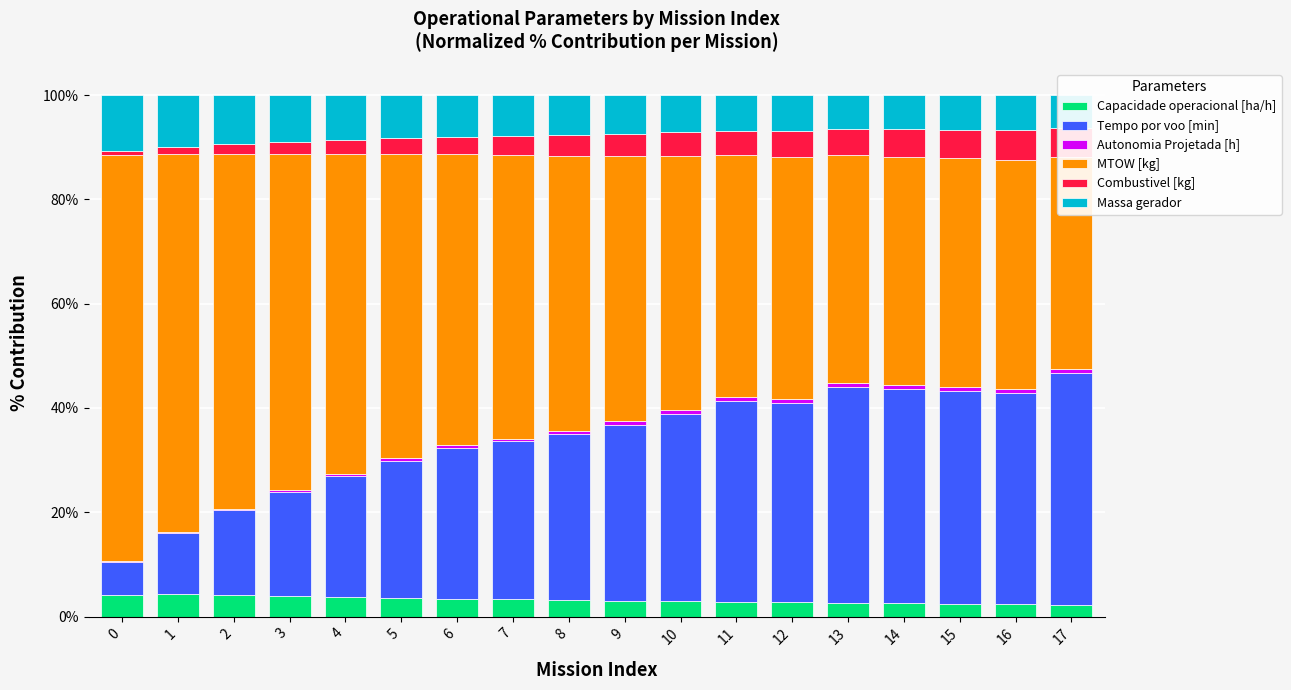

Where is MTOW [kg] nearest to the value 59?

5